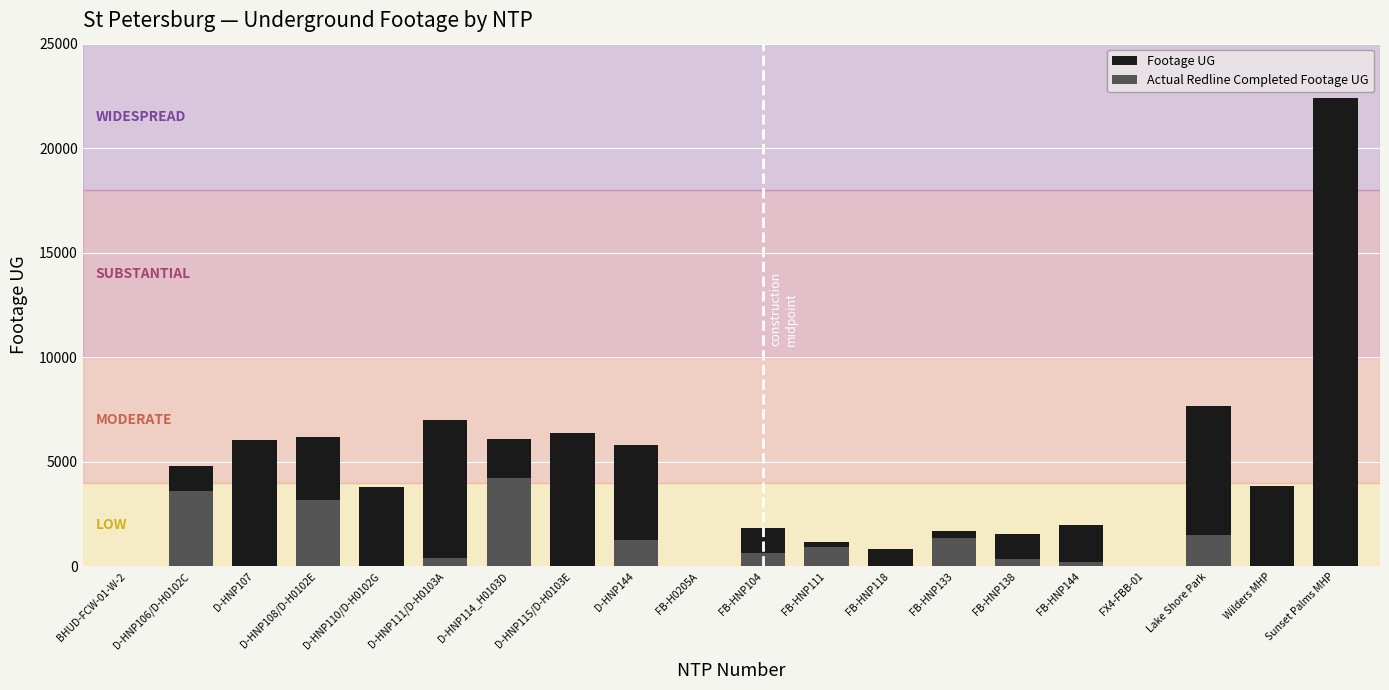

What position from the right is D-HNP110/D-H0102G?

16